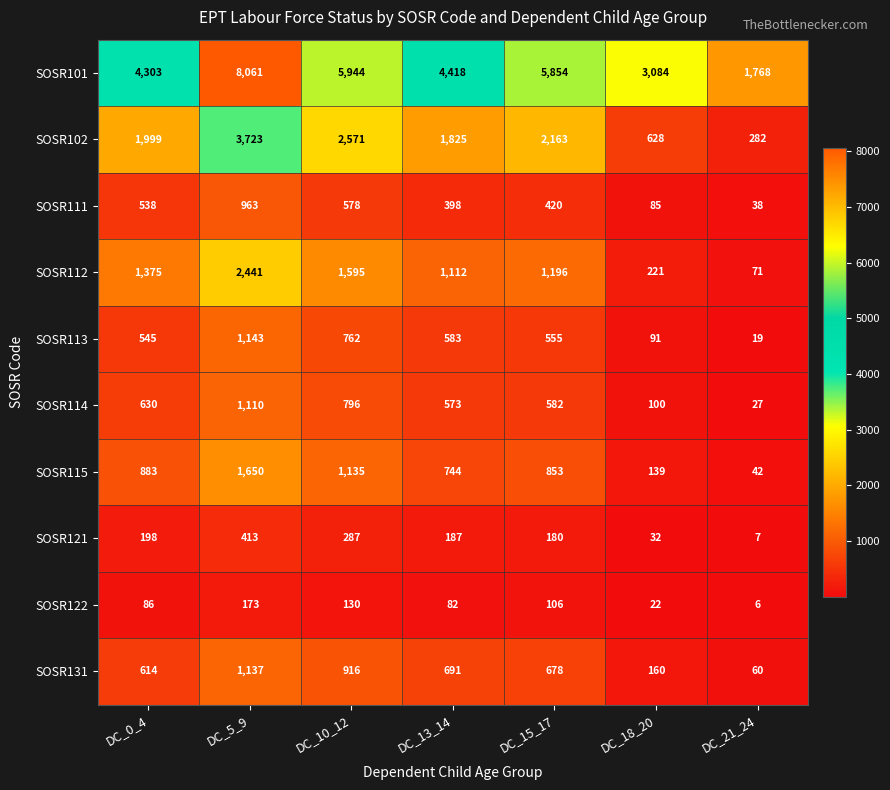

What is the difference between the maximum and minimum values in the SOSR131 series?

1077